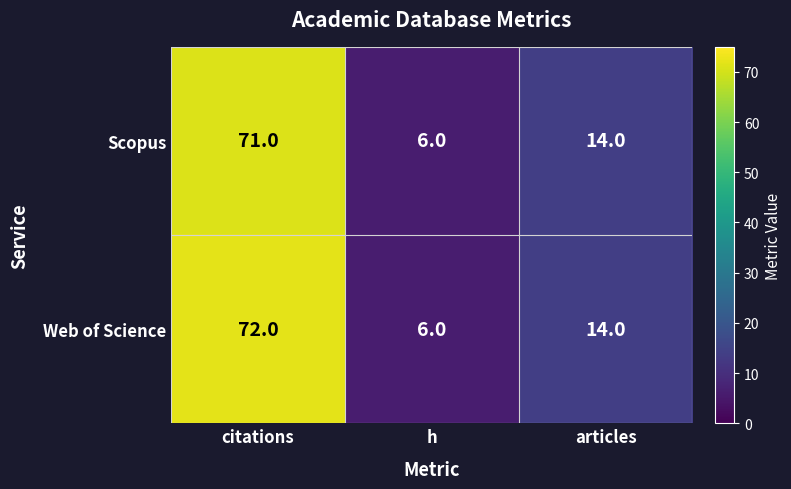

What is the total value across all series at citations?

143